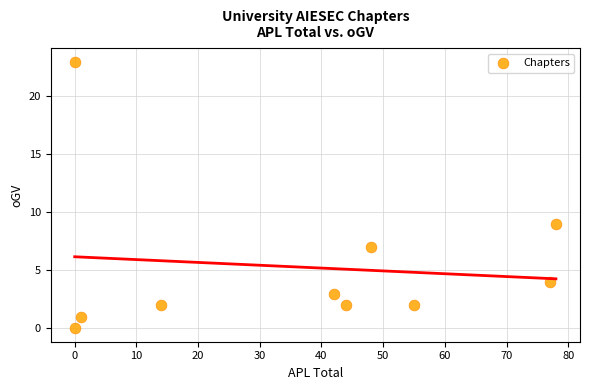

What is the range of Y values (max minus min)?

23